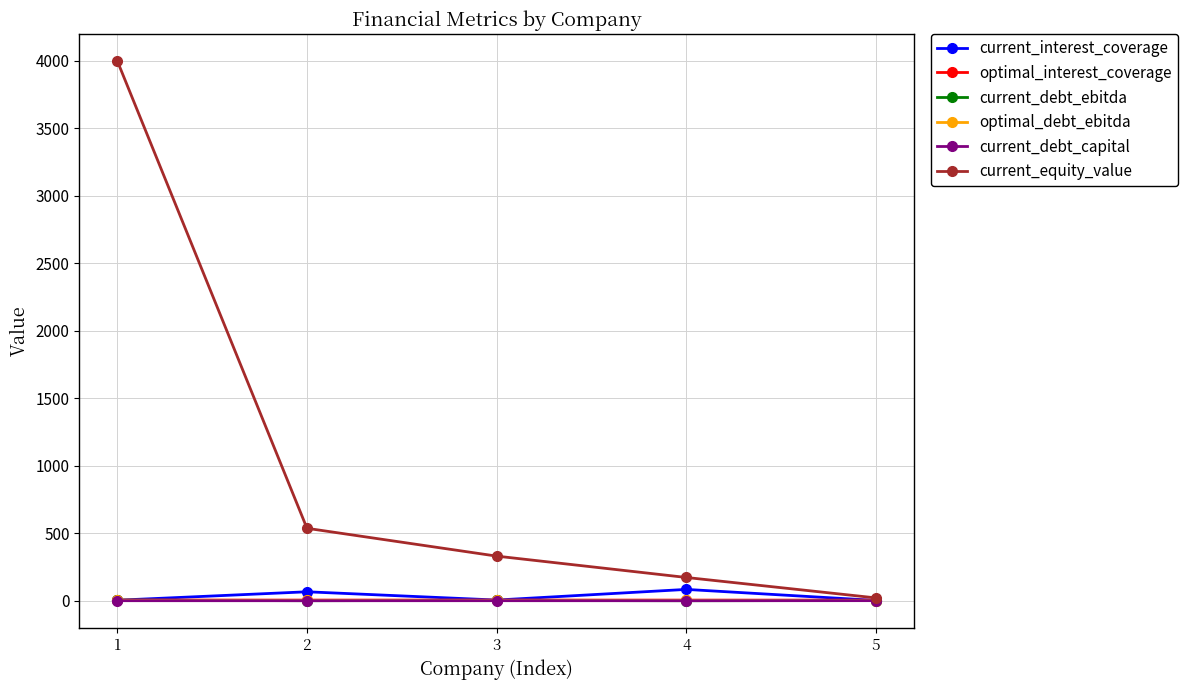

What is the spread (max minus min) of values at 5?

20.3